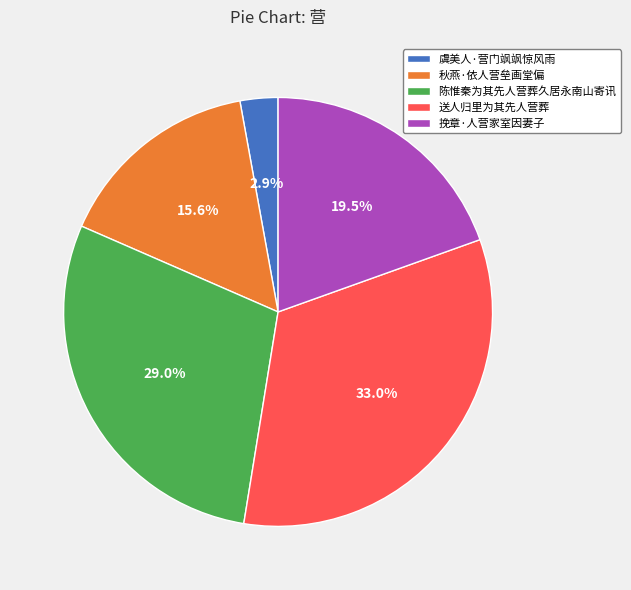

Does 送人归里为其先人营葬 represent more than half of the total?

No